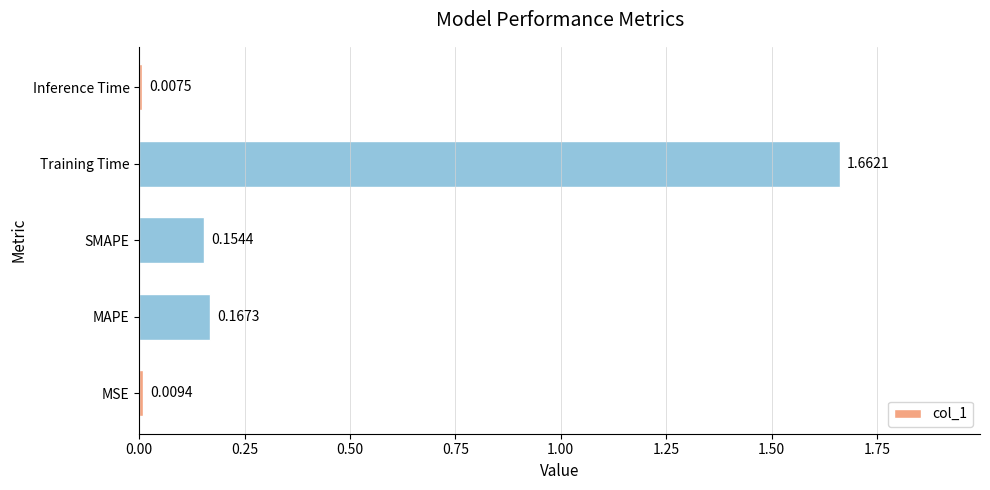

Which category has the lowest value across all series?

Inference Time